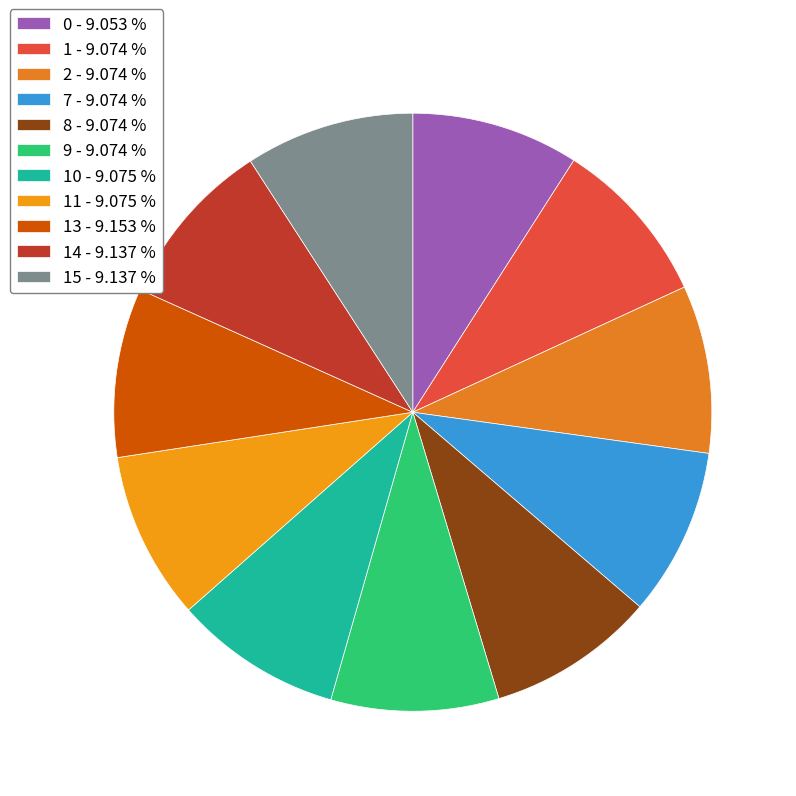

How many segments does this pie chart have?

11